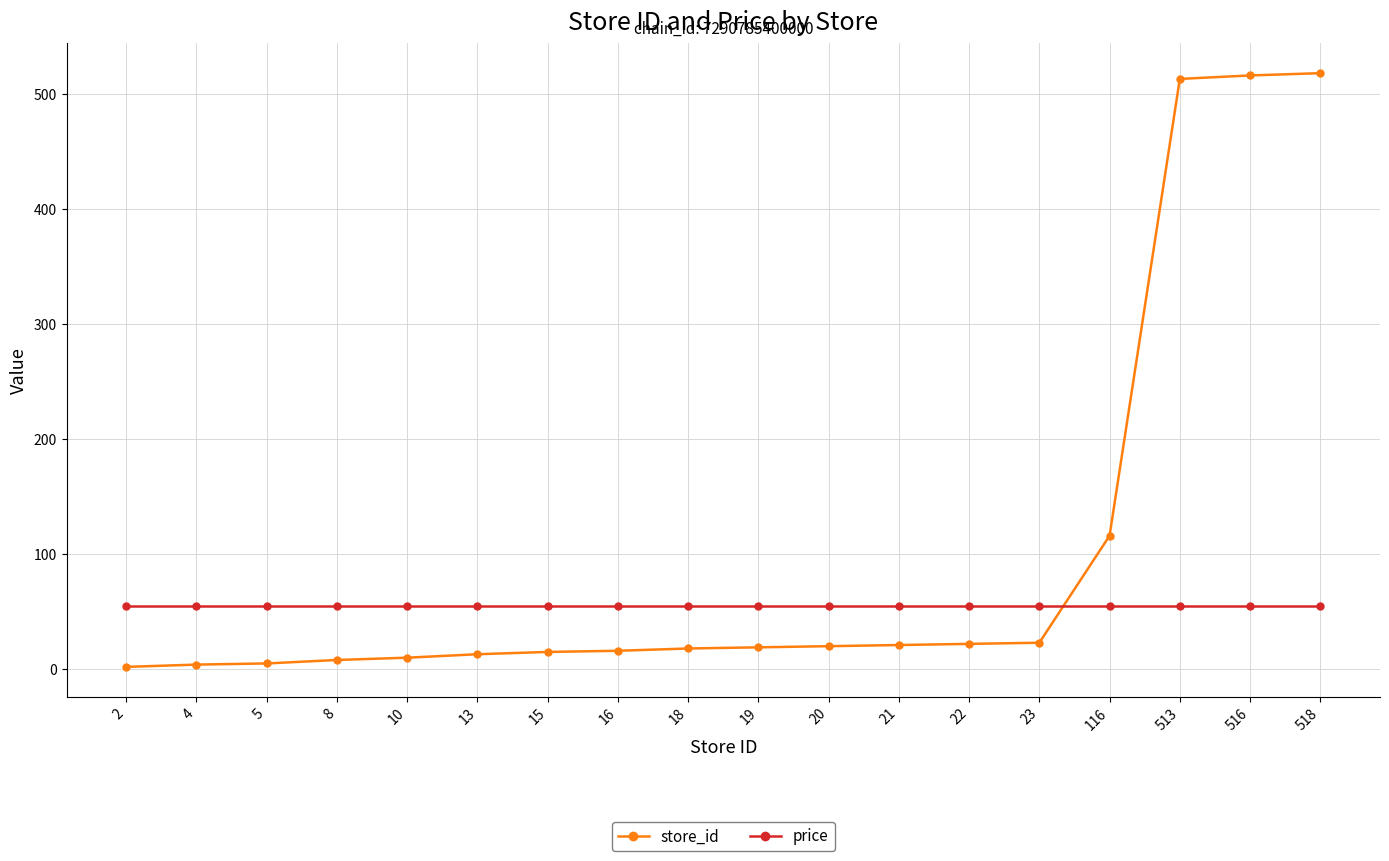

Between which two adjacent categories do price and store_id first intersect?

23 and 116